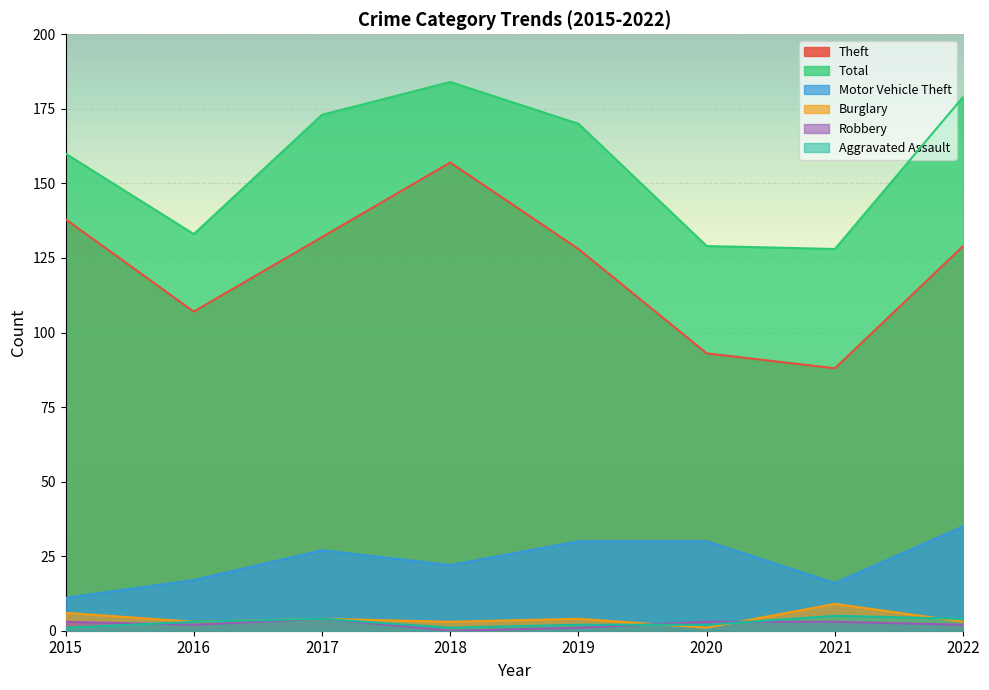

At how many categories does at least one series exceed 84?

8